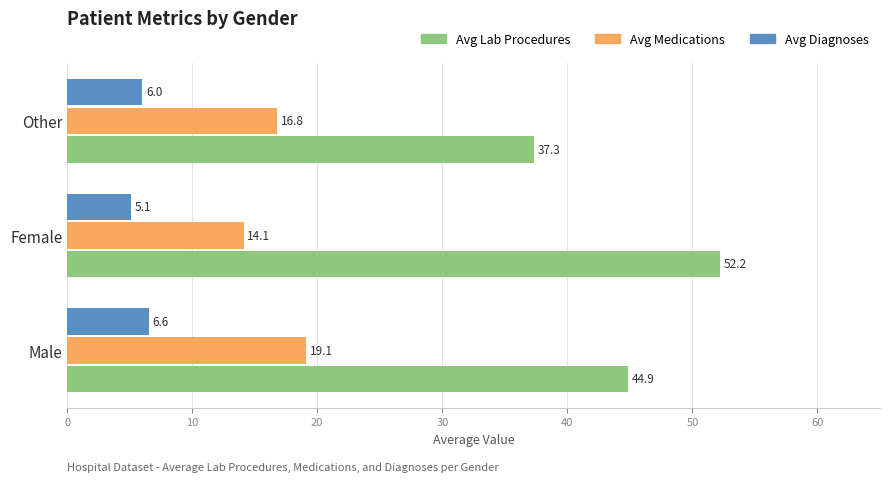

At which label is Avg Diagnoses closest to 5?

Female